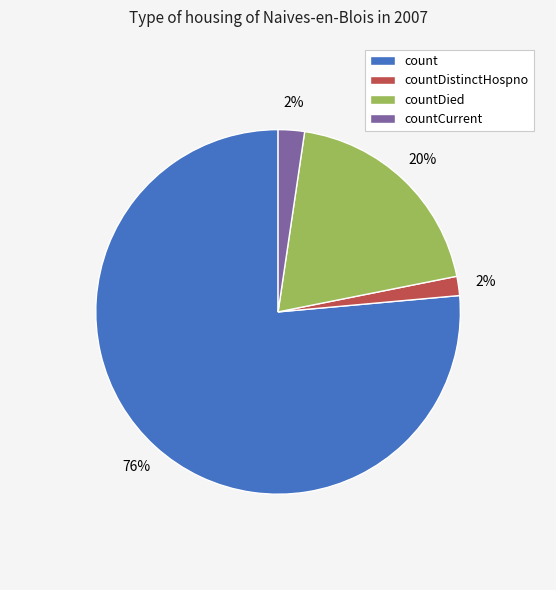

Between countDied and count, which is larger?

count